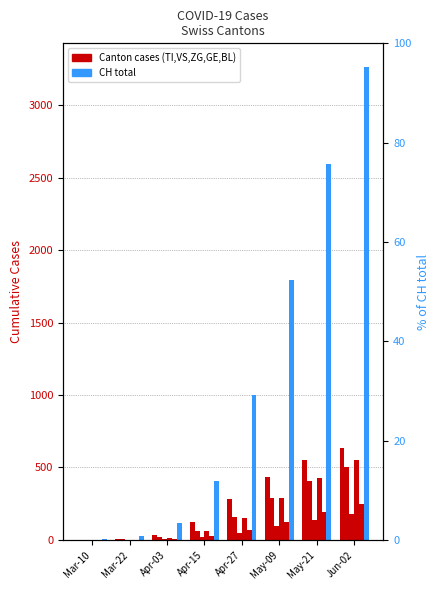

Are the bars grouped side by side (vs. stacked)?

Yes